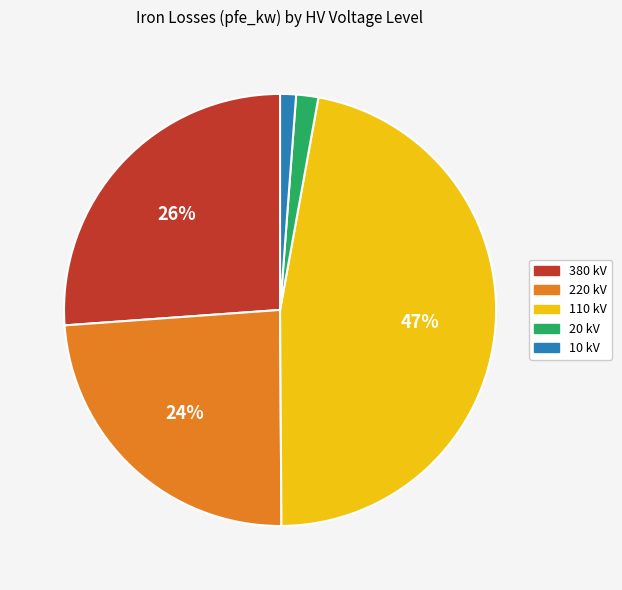

Does any single category account for the majority?

No